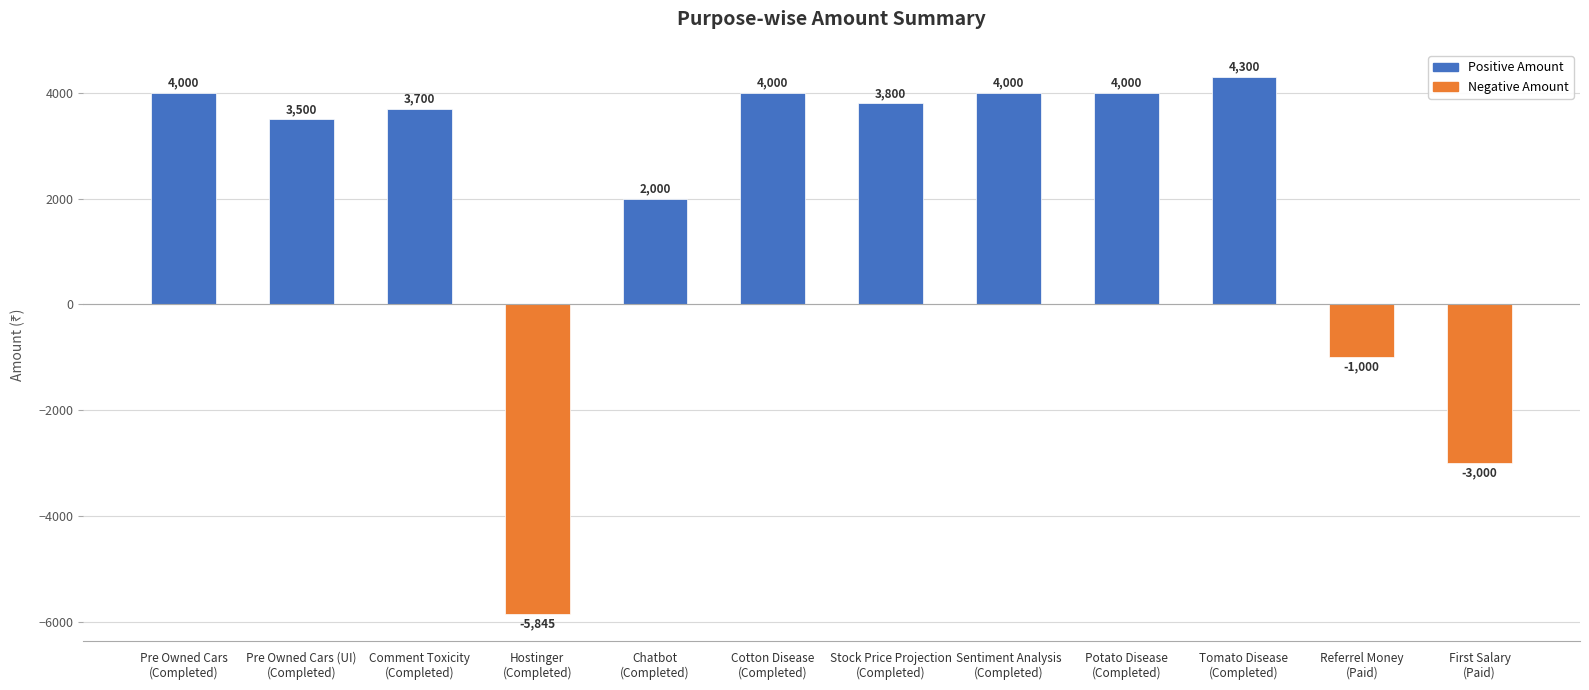

What is the minimum value shown in the chart?

-5845